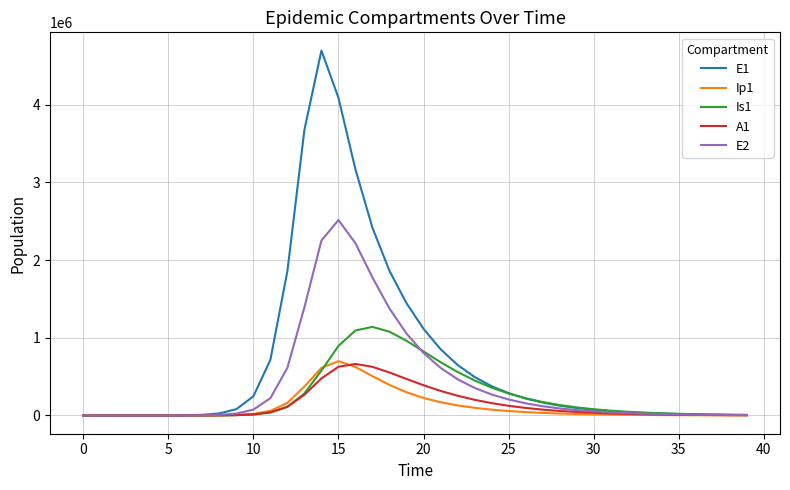

What is the highest value of the Is1 series?

1139469.5